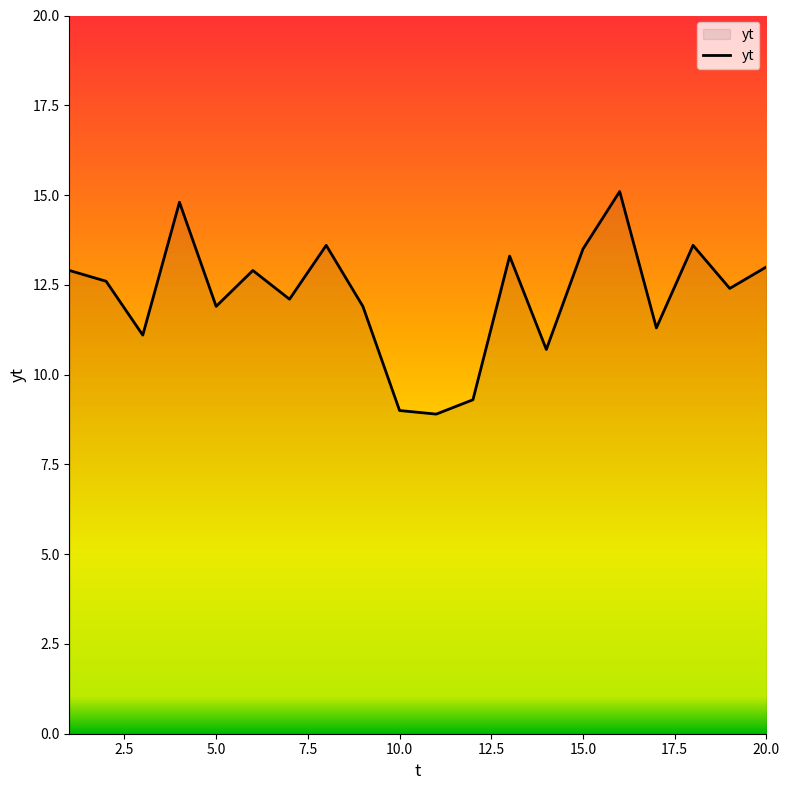

What is the maximum value shown in the chart?

15.1